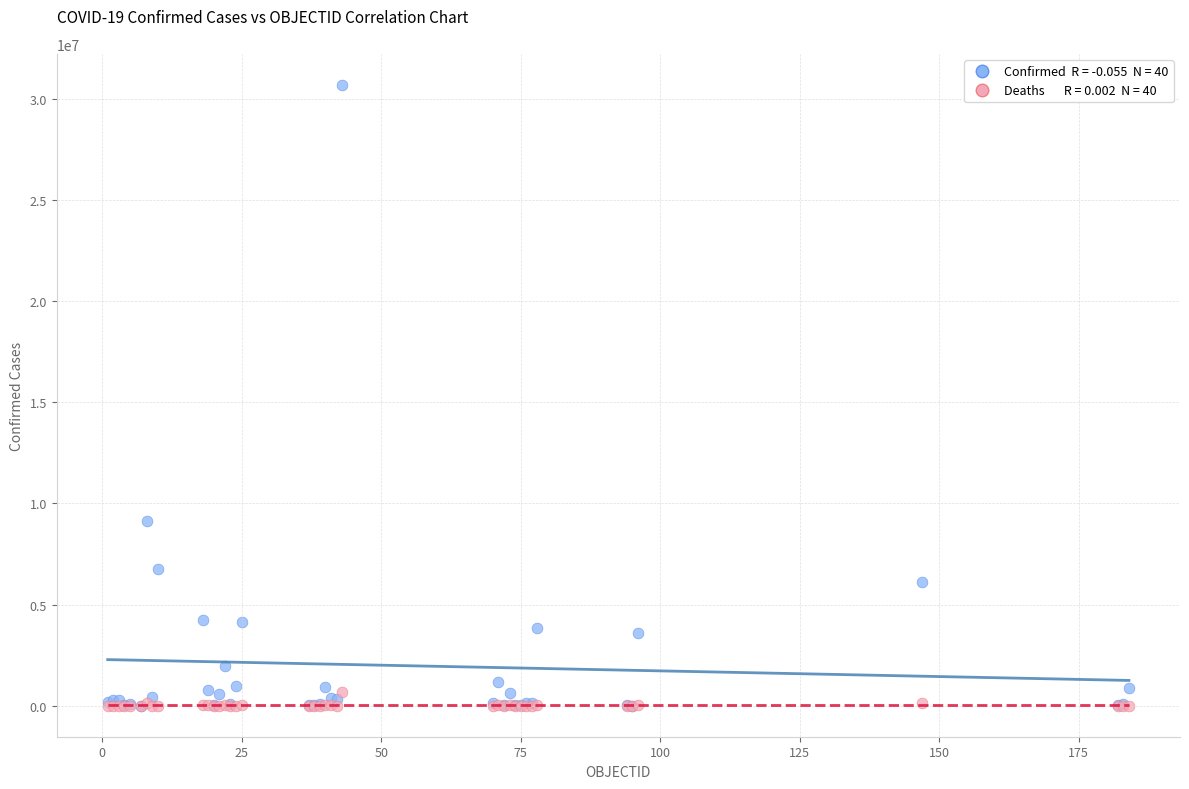

Across all series, what Y value is closest to 15350960?

9135308